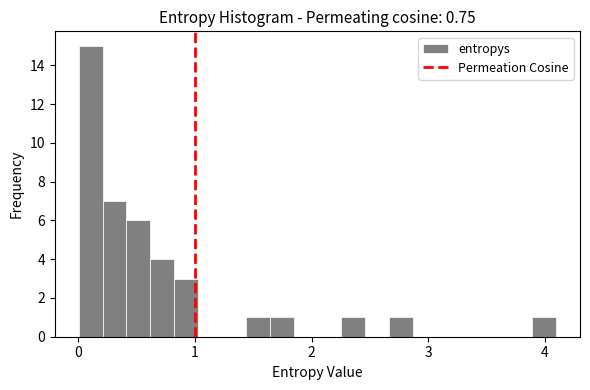

Read against the x-axis, roughly where is the centre of the tallest bar?

0.1